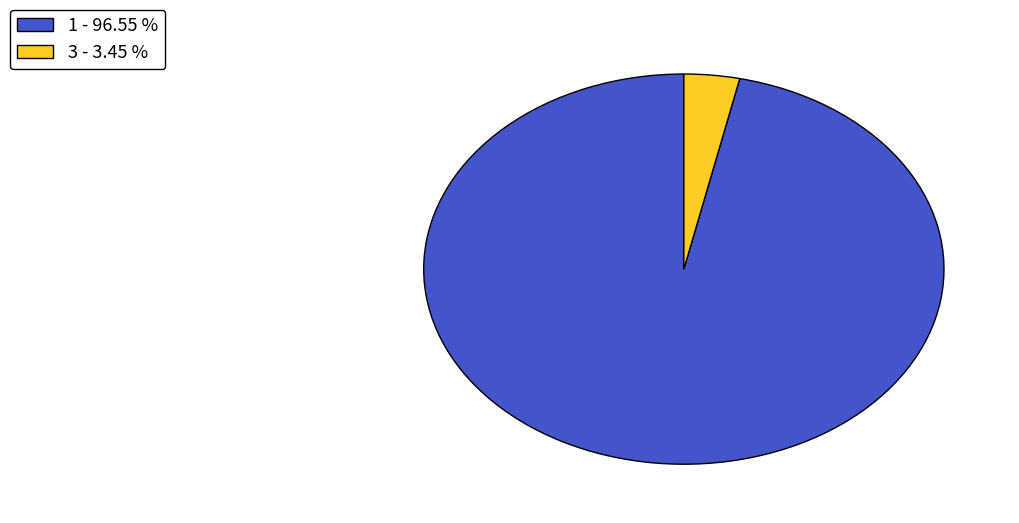

True or false: 3 accounts for 12% of the total.

False